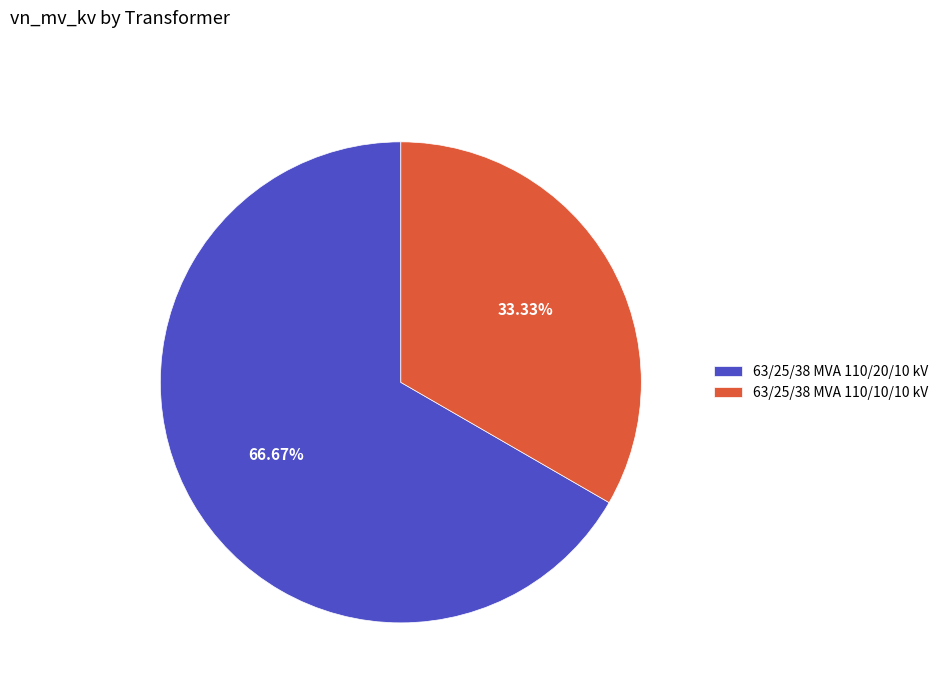

Which slice is the largest?

63/25/38 MVA 110/20/10 kV